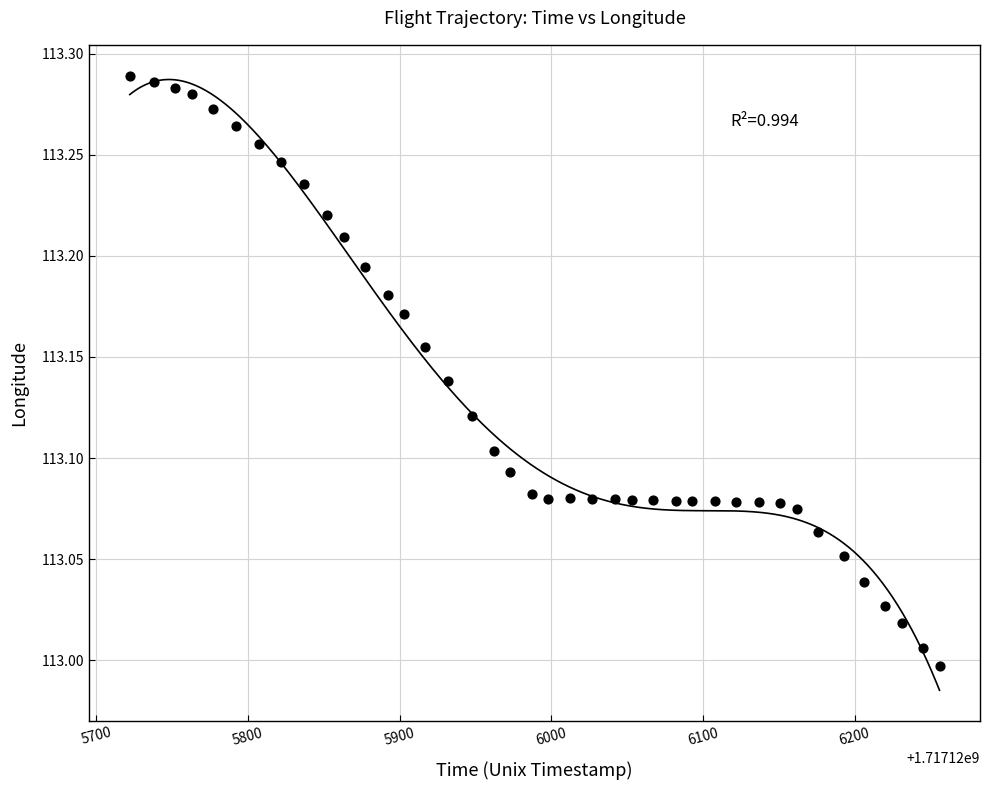

What is the range of X values (max minus min)?

534.0